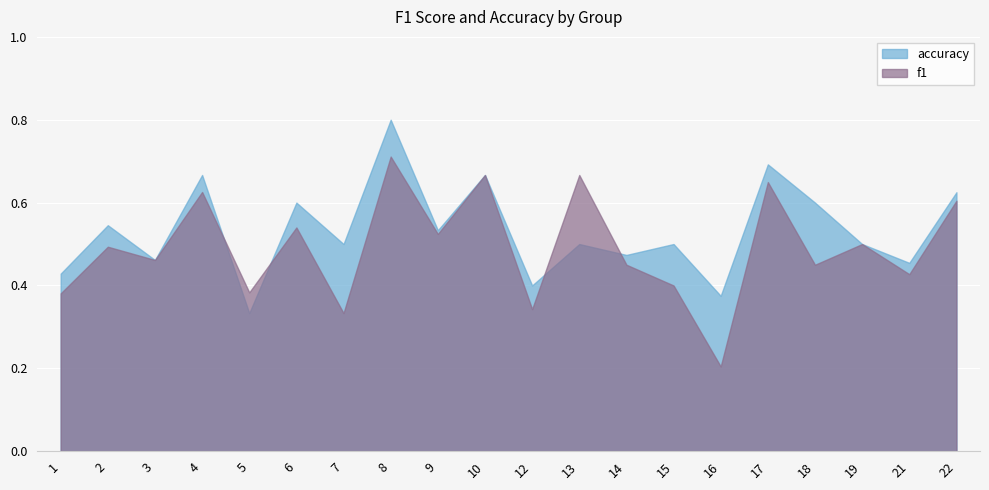

Reading right to left, what are all the values shown in this chart?

f1: 0.6	0.4	0.5	0.5	0.6	0.2	0.4	0.5	0.7	0.3	0.7	0.5	0.7	0.3	0.5	0.4	0.6	0.5	0.5	0.4
accuracy: 0.6	0.5	0.5	0.6	0.7	0.4	0.5	0.5	0.5	0.4	0.7	0.5	0.8	0.5	0.6	0.3	0.7	0.5	0.5	0.4